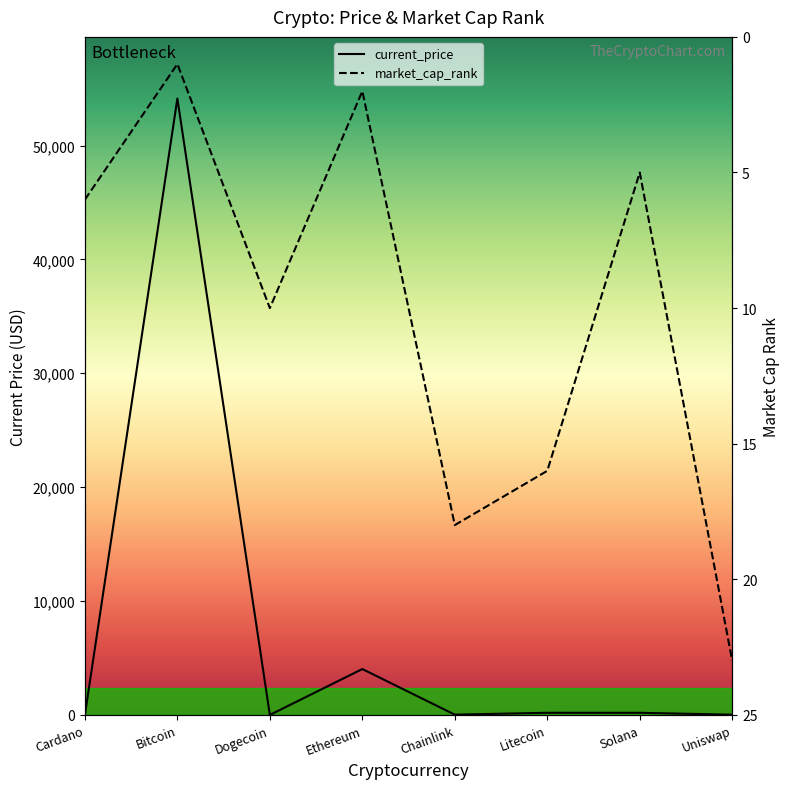

What are all the series names shown in the legend?

current_price, market_cap_rank